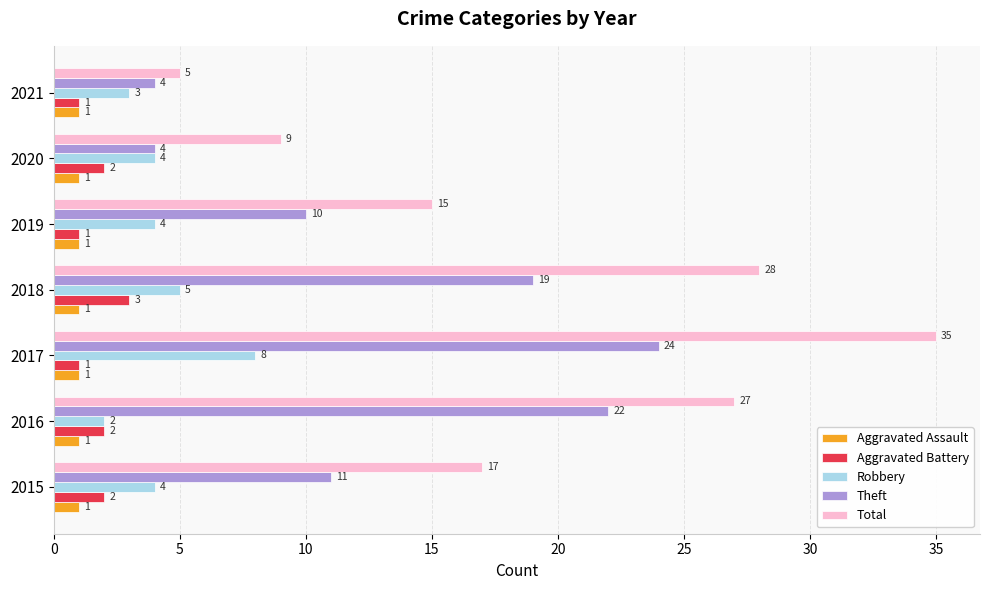

Which series has the widest spread of values?

Total